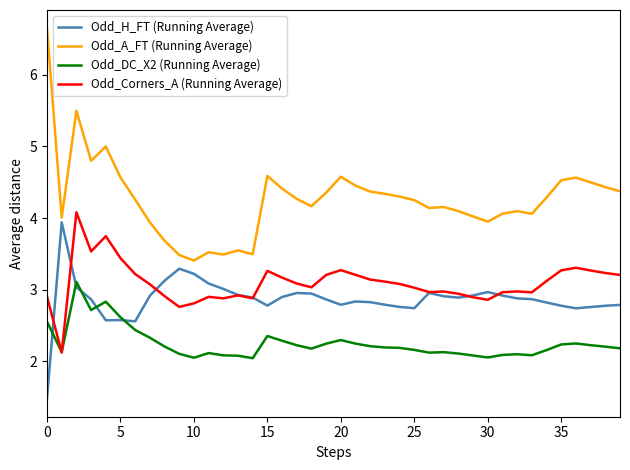

Which series has the widest spread of values?

Odd_A_FT (Running Average)